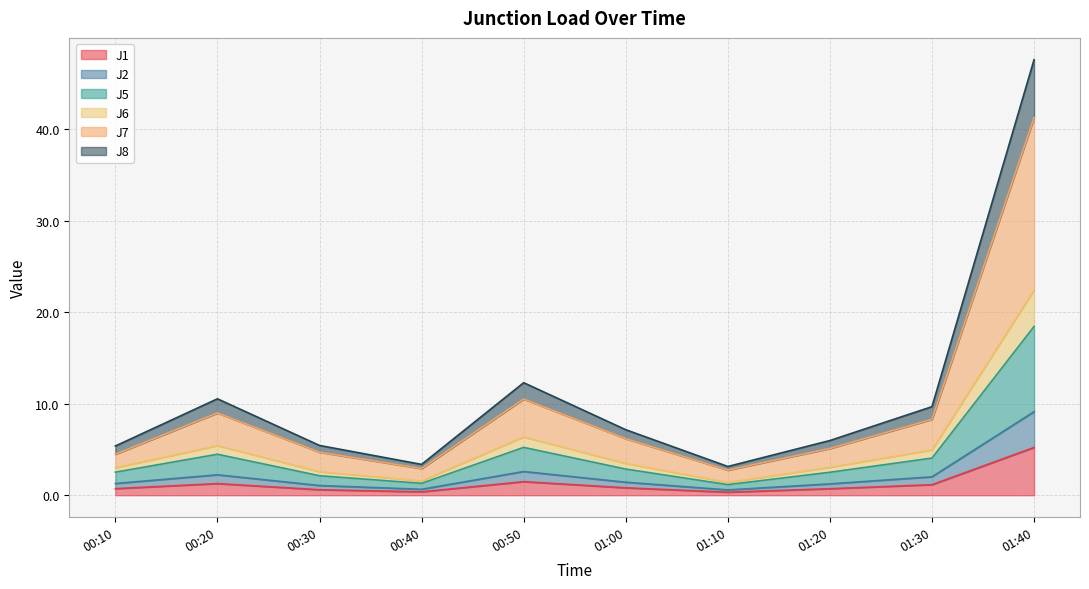

The J5 series shows 5.8 at 01:00. True or false?

False